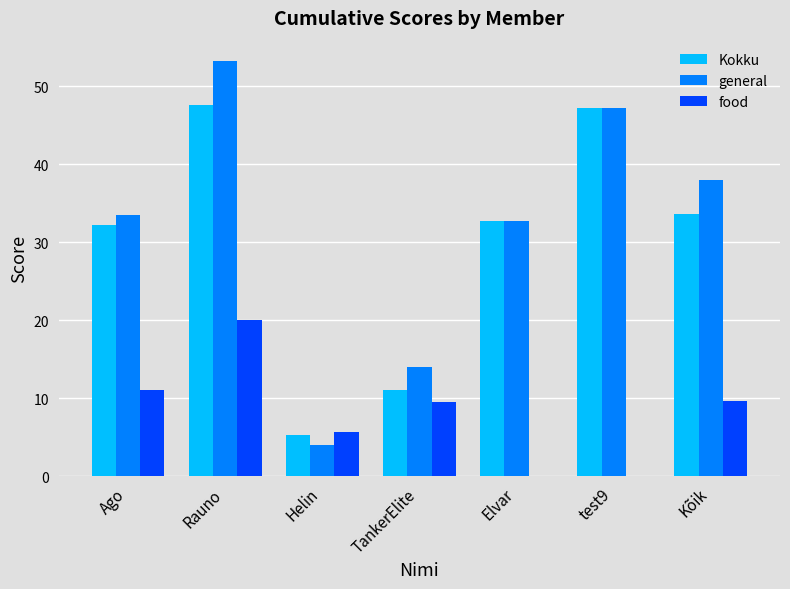

What is the maximum value shown in the chart?

53.2